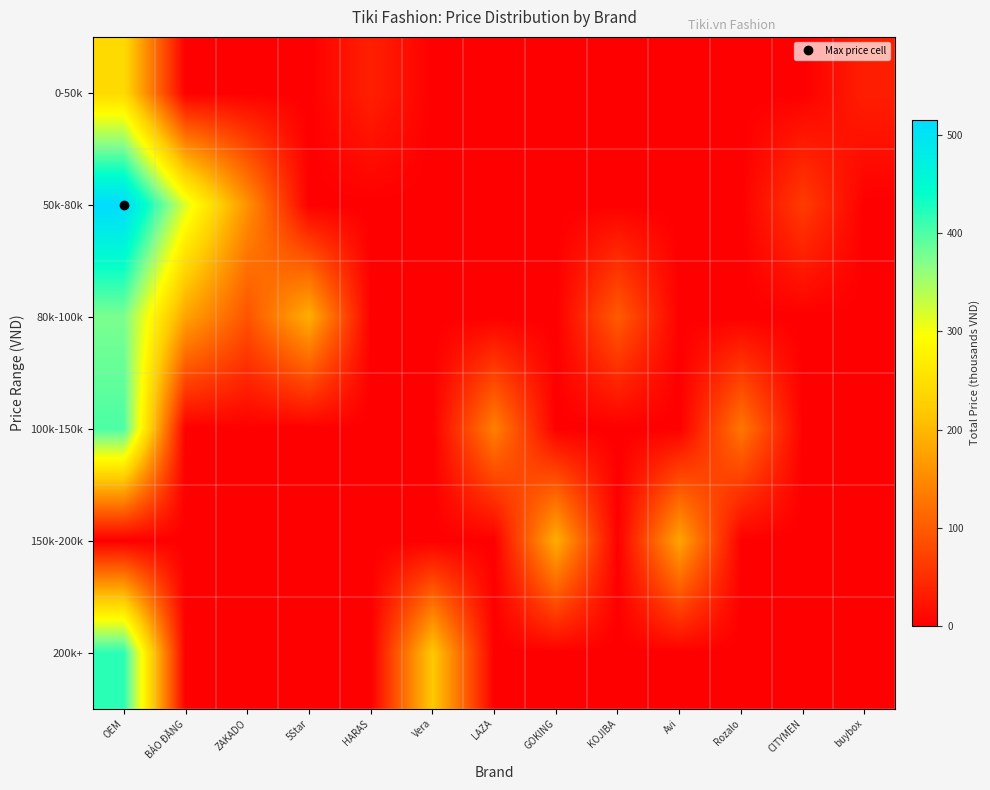

Between GOKING and ZAKADO, which is larger?

GOKING